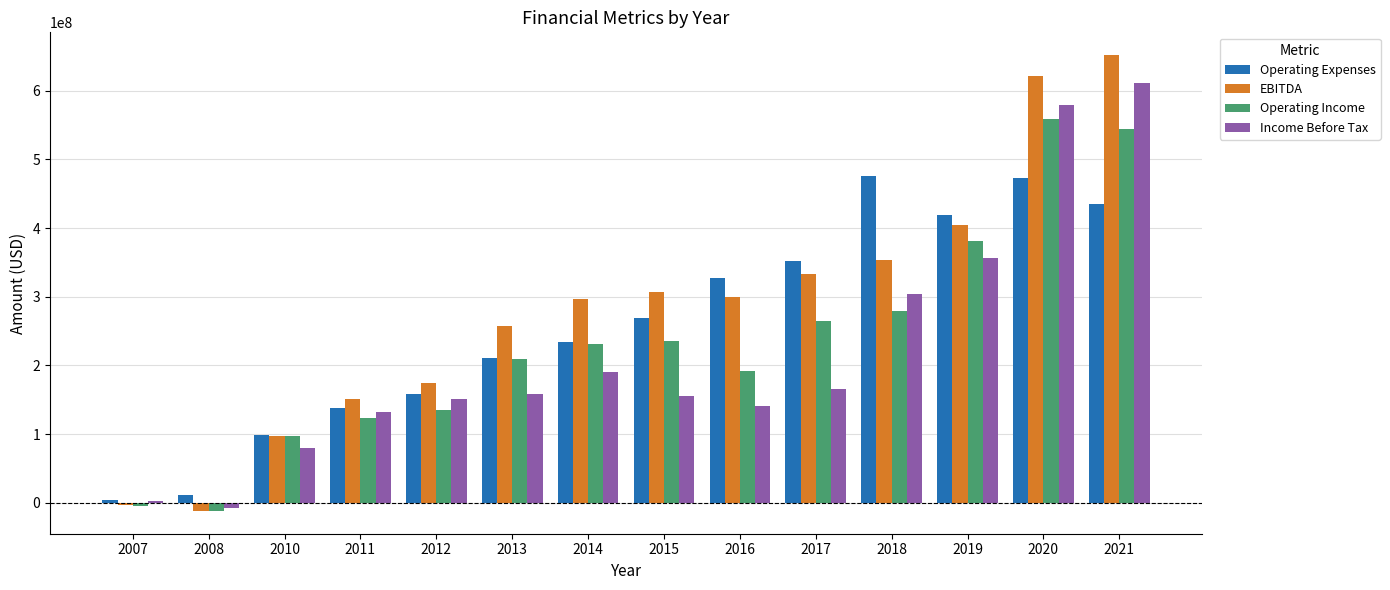

How many series are shown in this chart?

4